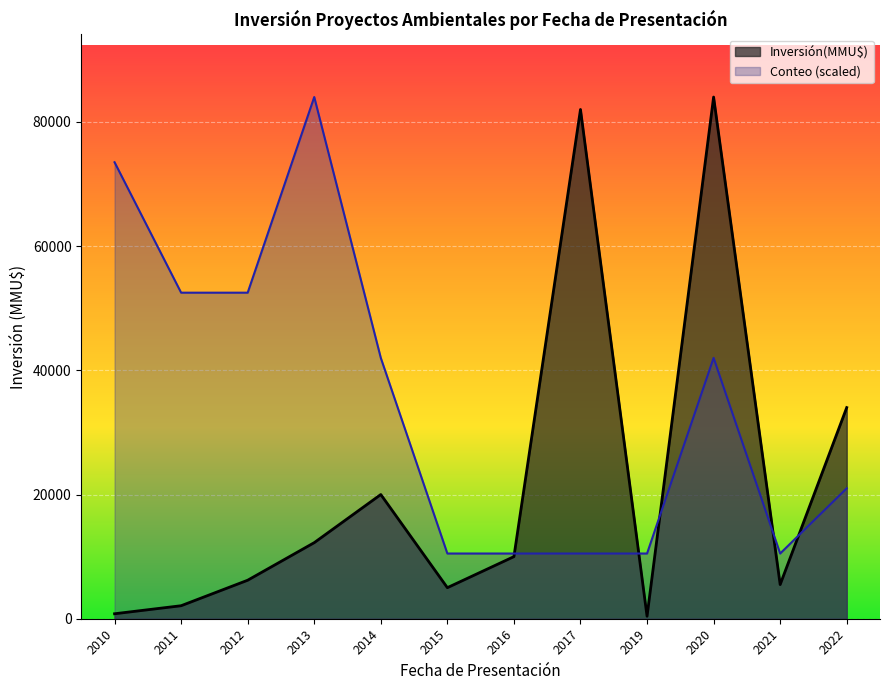

At which category is the sum across all series the highest?

2020